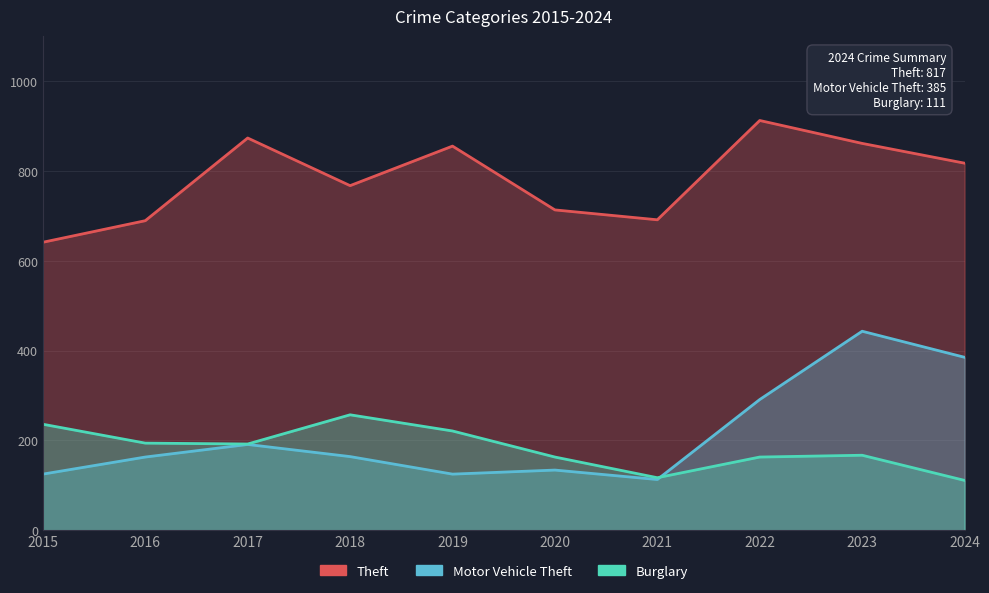

At which category does Motor Vehicle Theft reach its first local valley?

2019